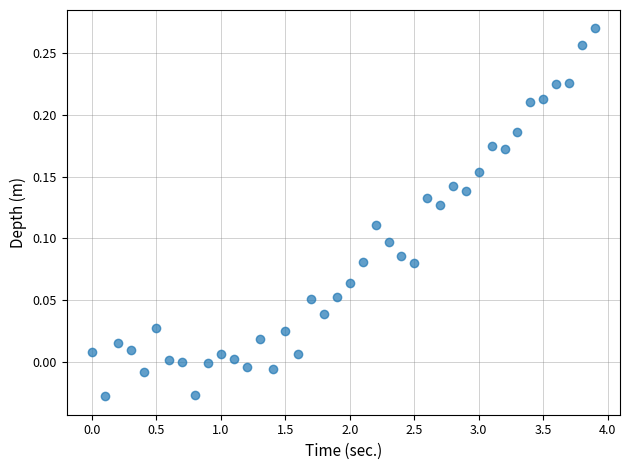

What is the range of X values (max minus min)?

3.9